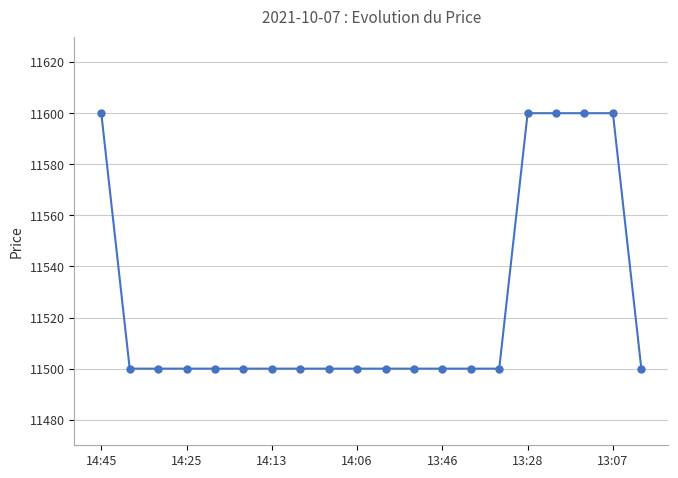

What is the difference between the maximum and minimum values?

100